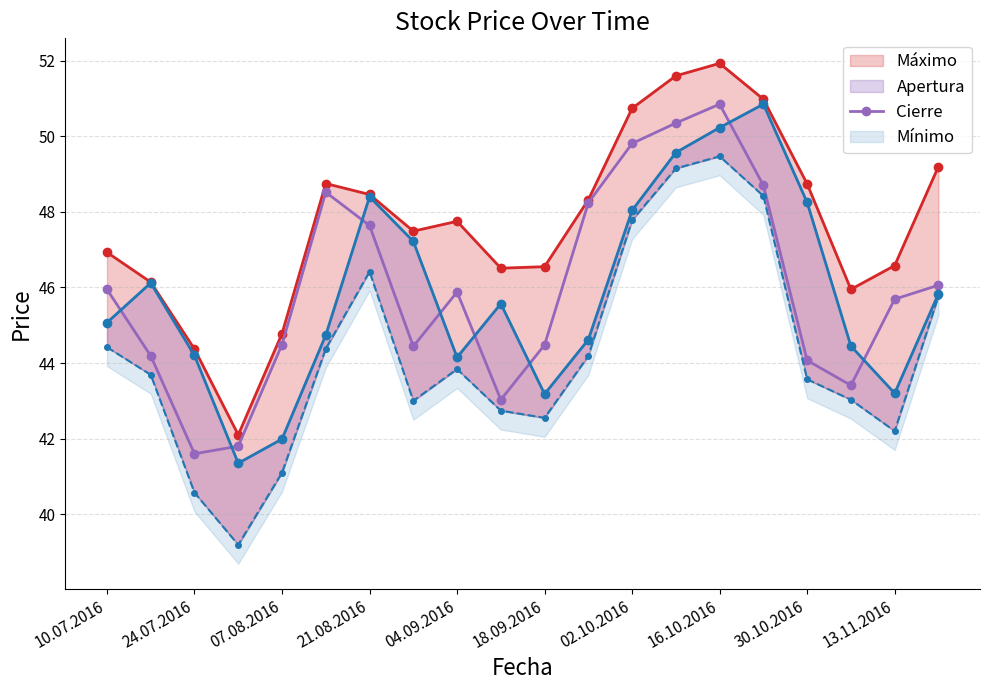

How many lines are shown in the chart?

4